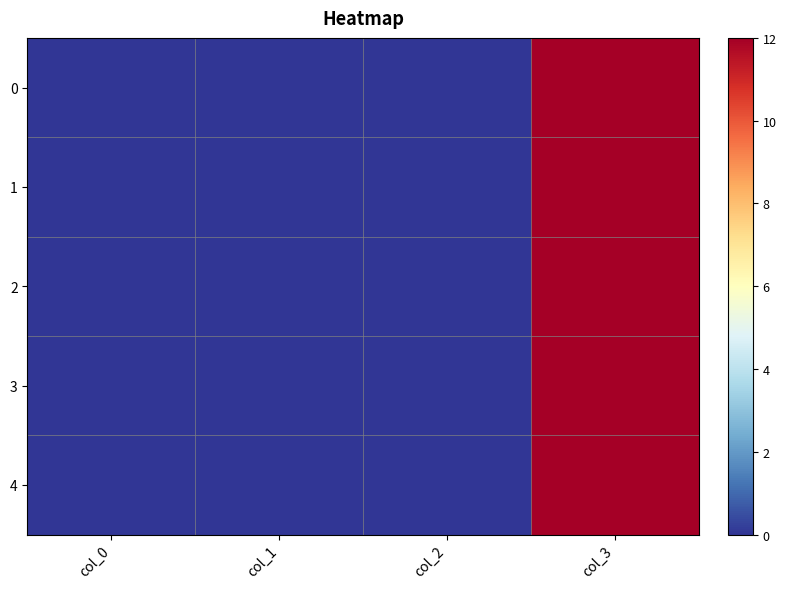

What is the difference between the maximum and minimum values in the 1 series?

12